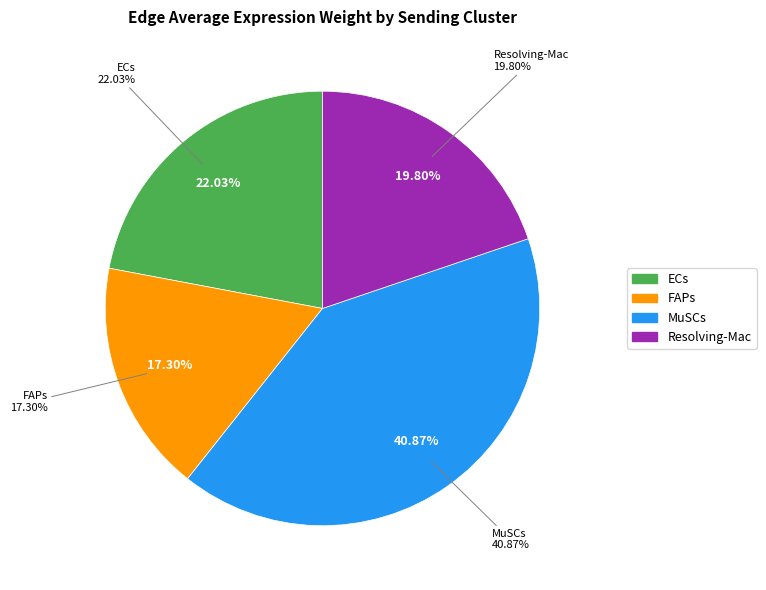

Do FAPs and MuSCs together represent more than half of the pie?

Yes